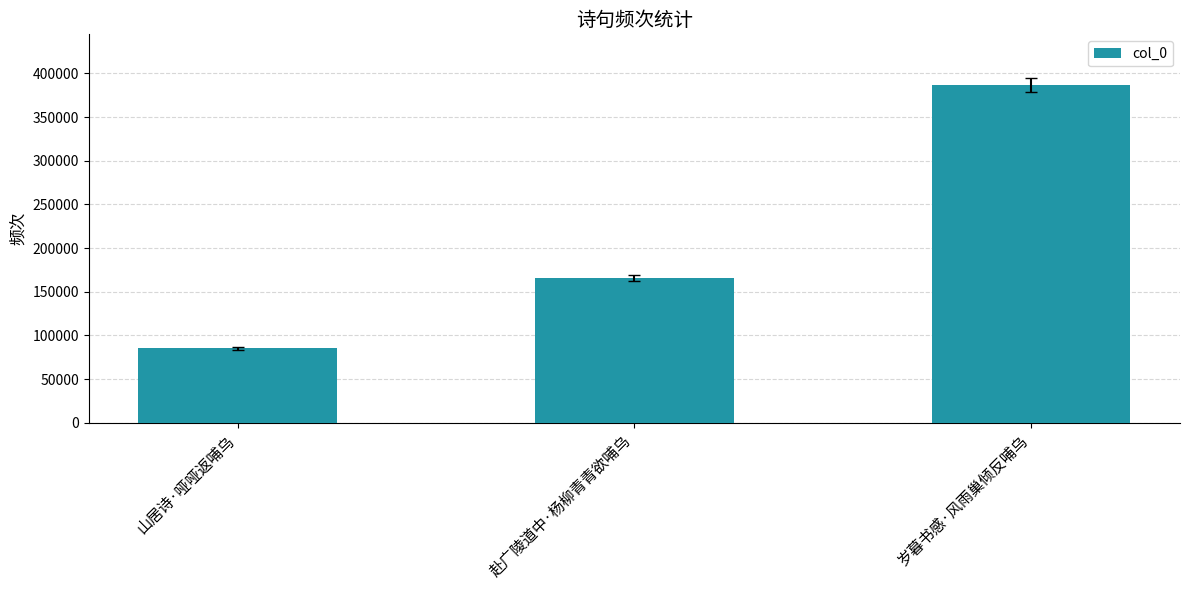

What is the label of the 1st bar from the right?

岁暮书感·风雨巢倾反哺乌